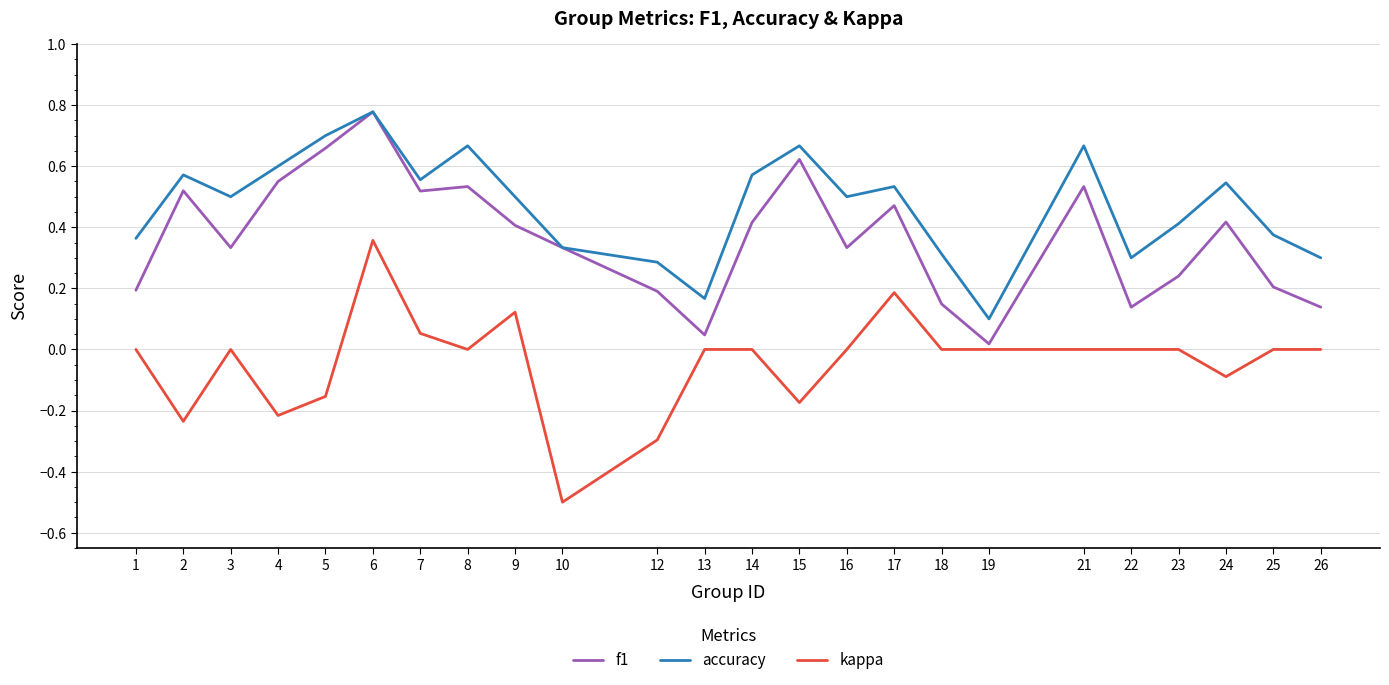

Count the number of categories in the chart.

24